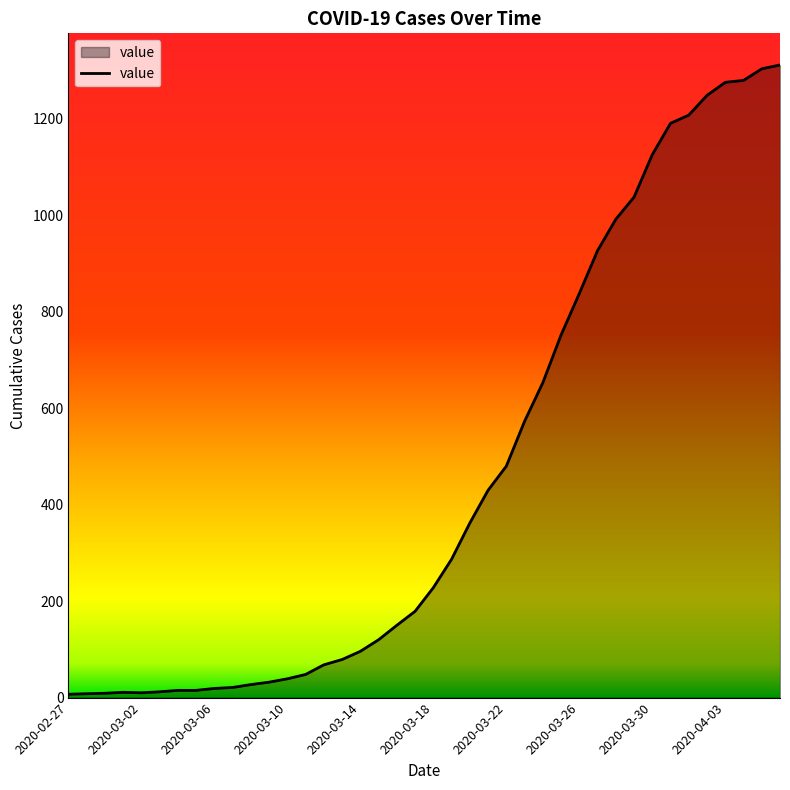

What is the sum of all values?

18471